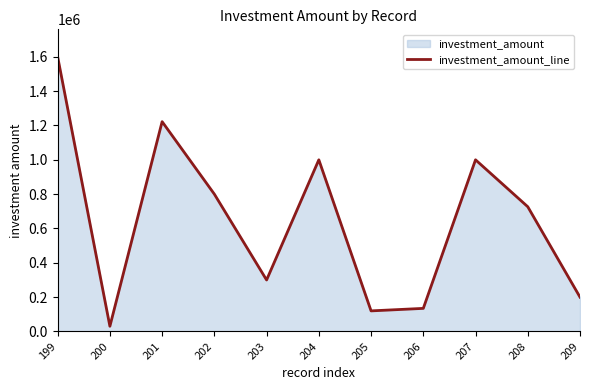

What is the sum of all values?

7133840